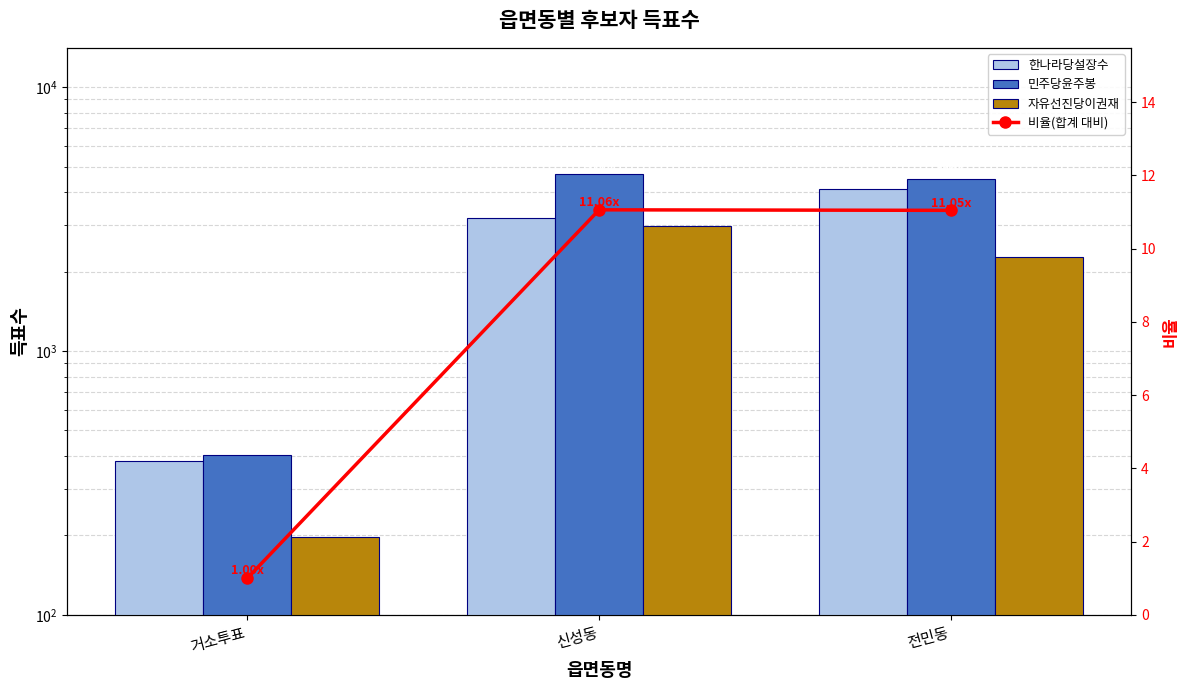

Does the chart contain stacked bars?

No